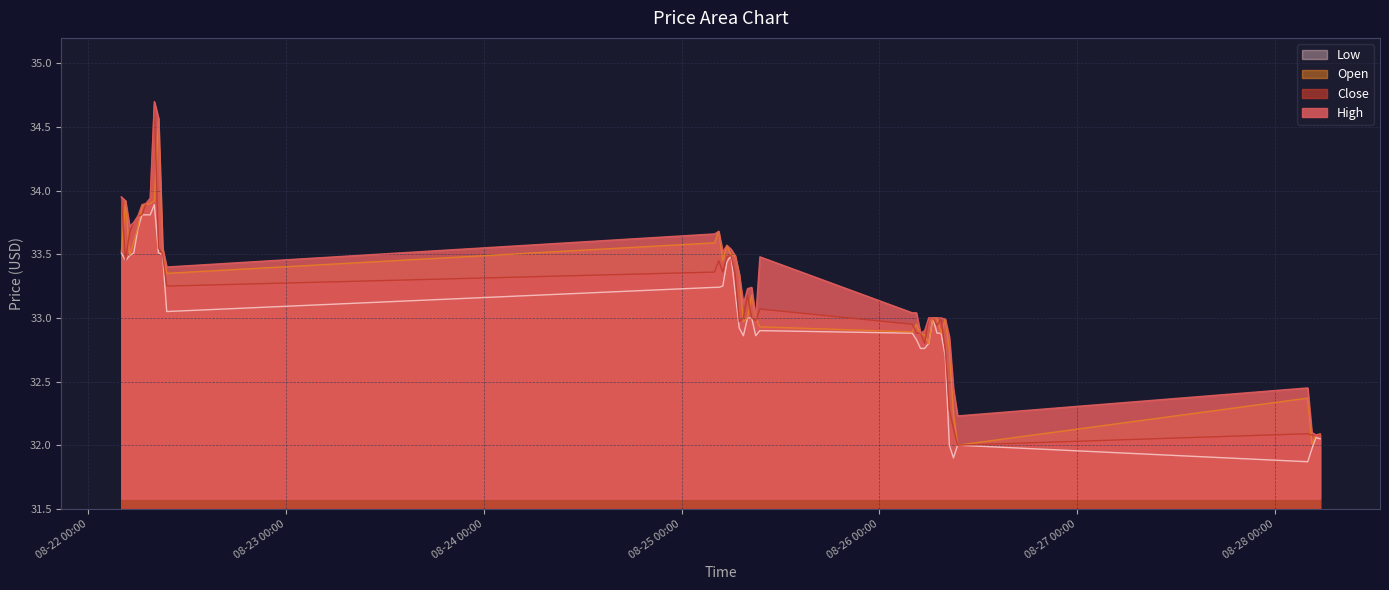

At which label is Open closest to 33?

2025-08-25 08:00